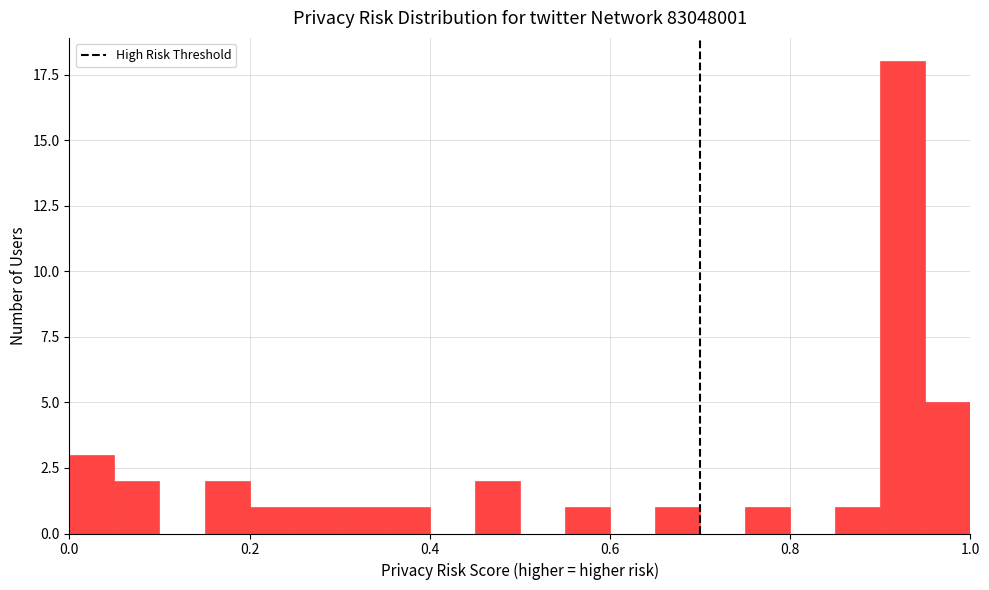

Around what value on the x-axis is the tallest bar? Give the approximate position of its centre, as read against the axis.

0.92